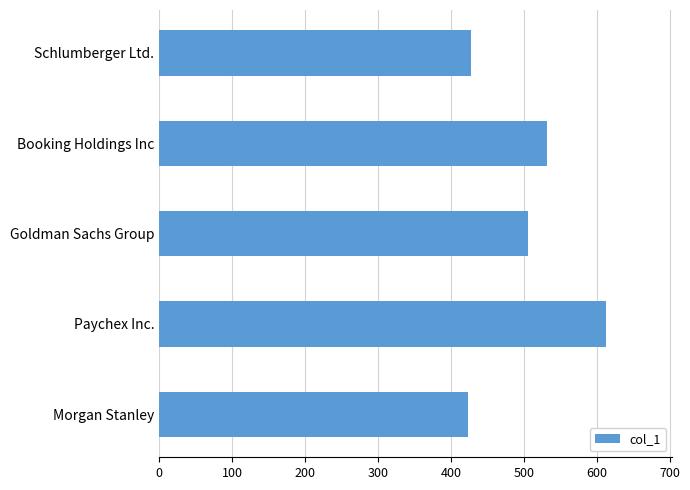

Count the number of data series in this chart.

1